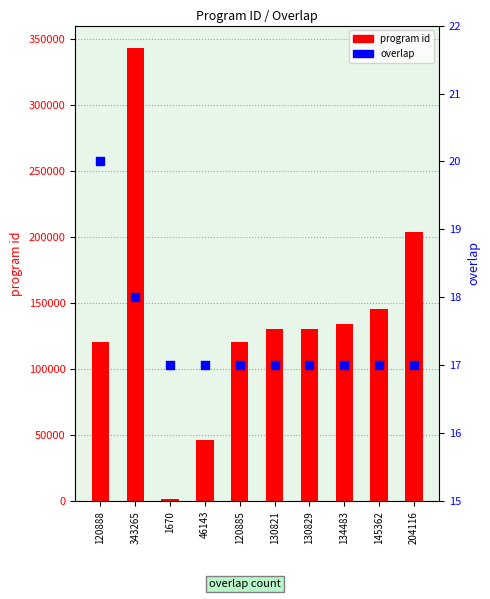

Which series has the widest spread of Y values?

program id